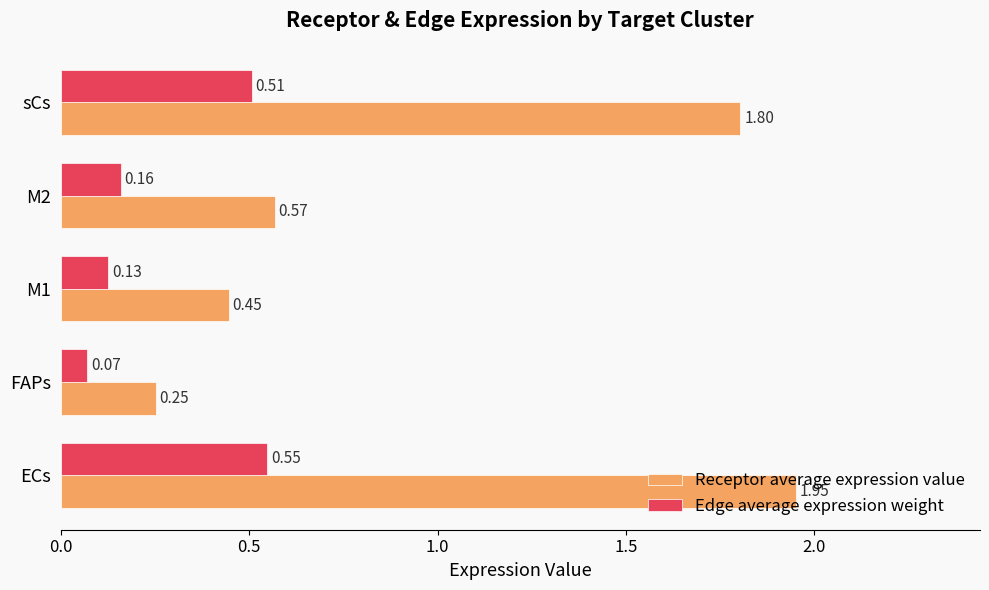

What is the sum of all Receptor average expression value values?

5.0